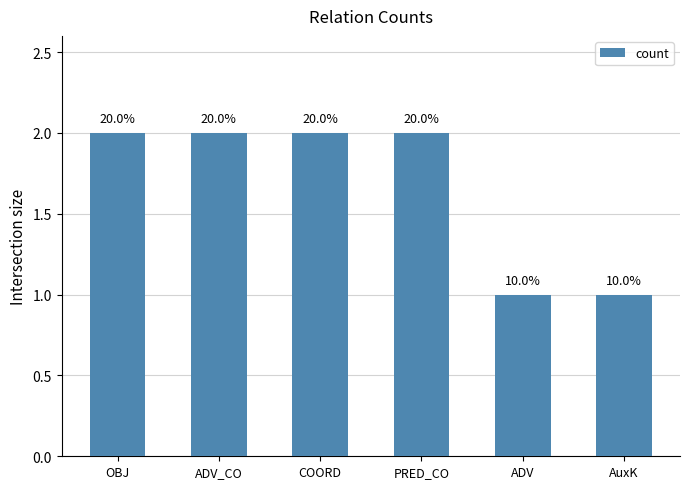

What is the ratio of the value at ADV_CO to the value at OBJ?

1.0